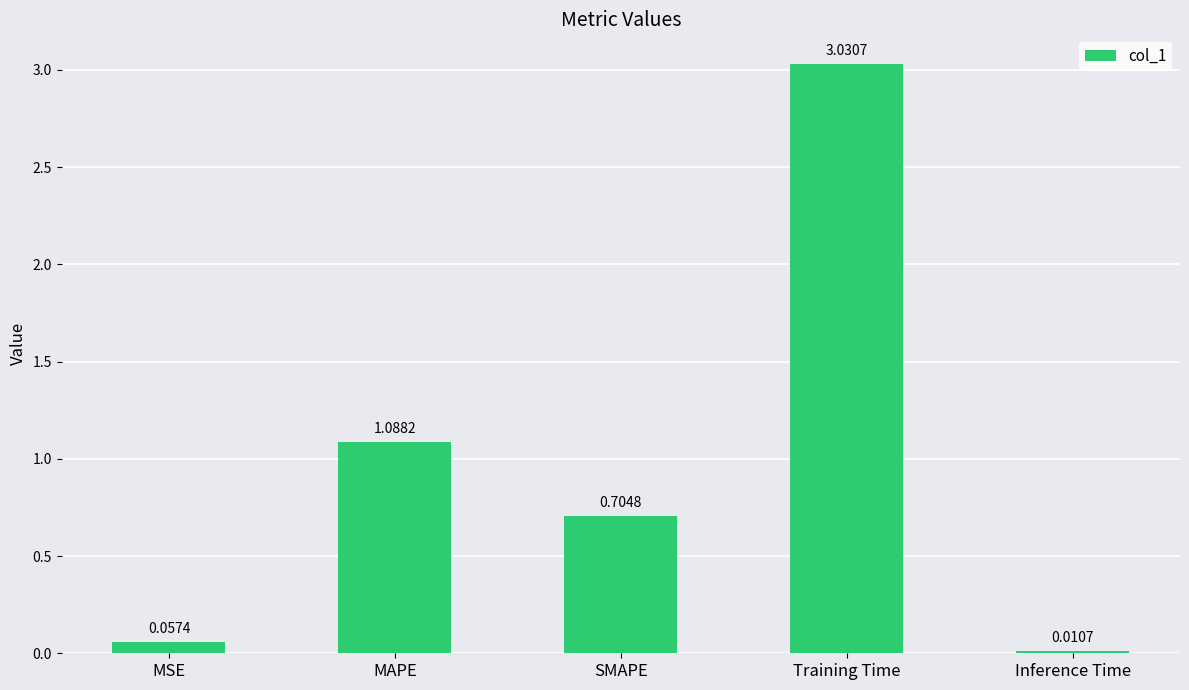

What is the sum of the values at Training Time and MSE?

3.1